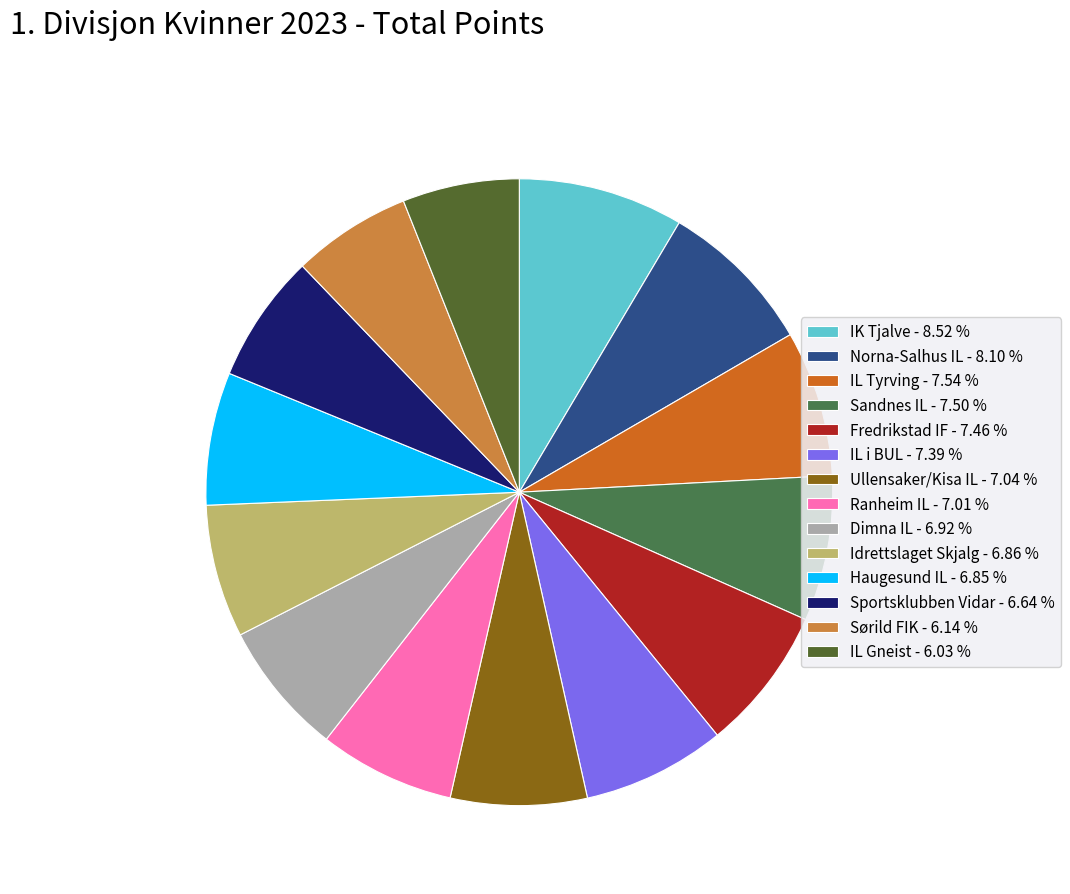

Approximately how many times larger is the value at Sandnes IL compared to IK Tjalve?

0.9